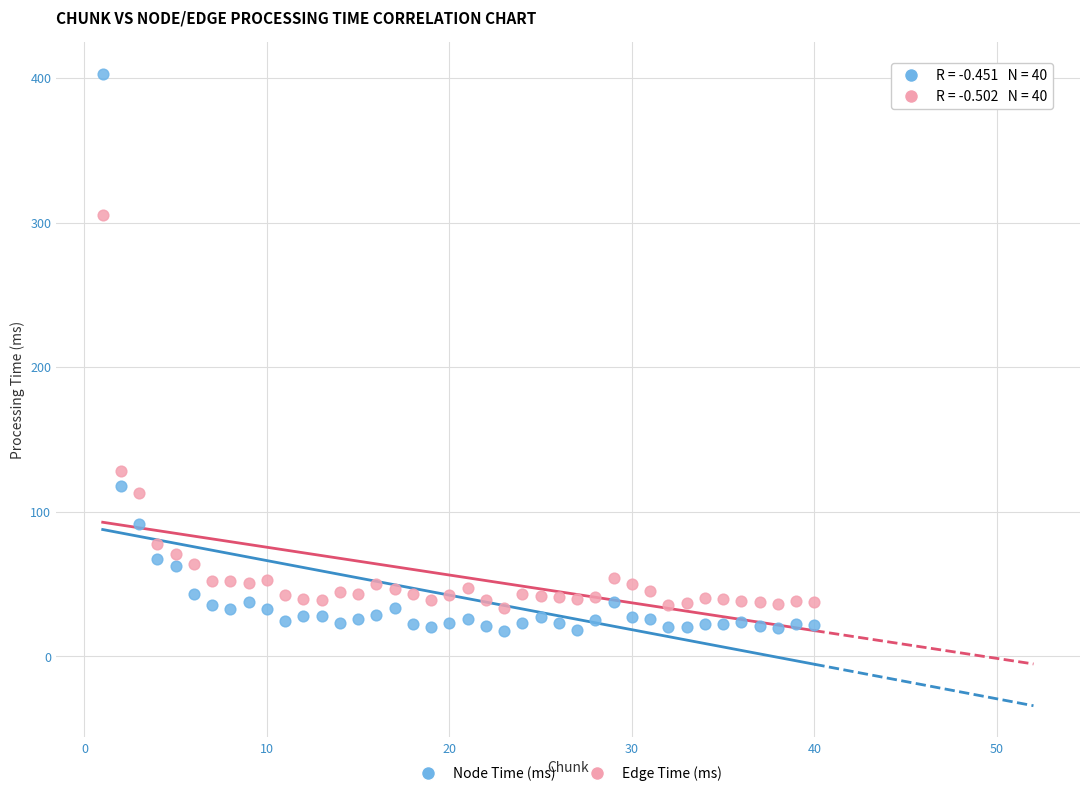

Across all data points, what is the range of Y values (max minus min)?

385.6